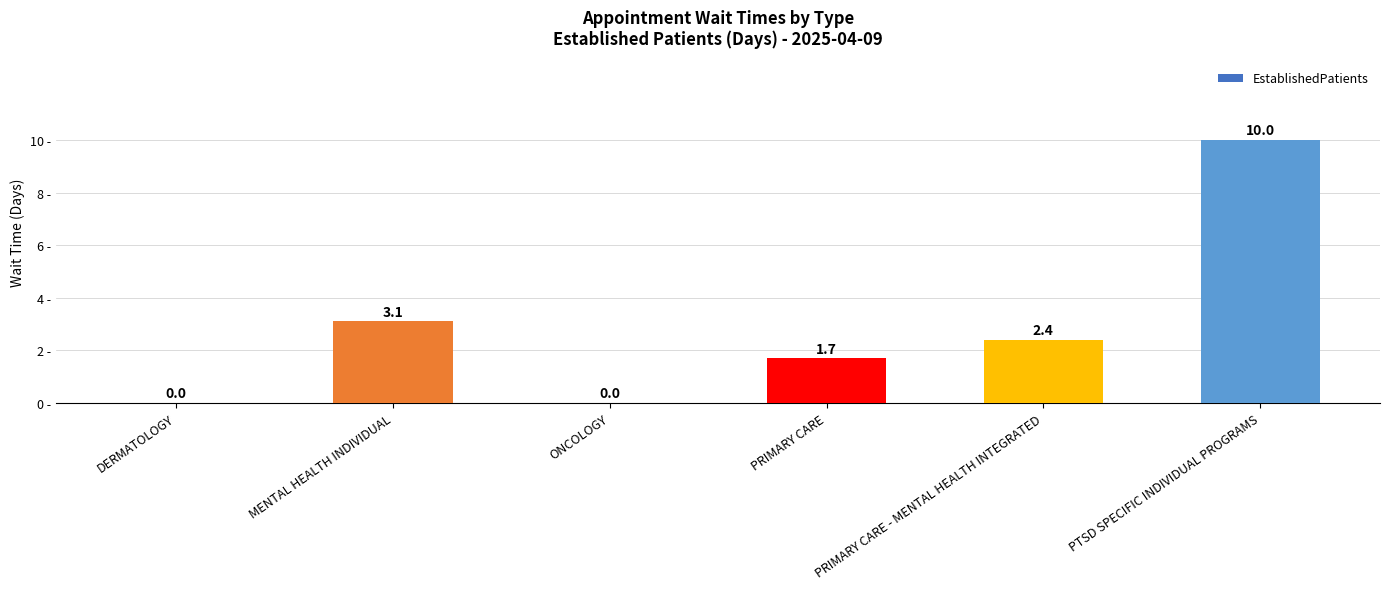

Read the value at PTSD SPECIFIC INDIVIDUAL PROGRAMS.

10.0